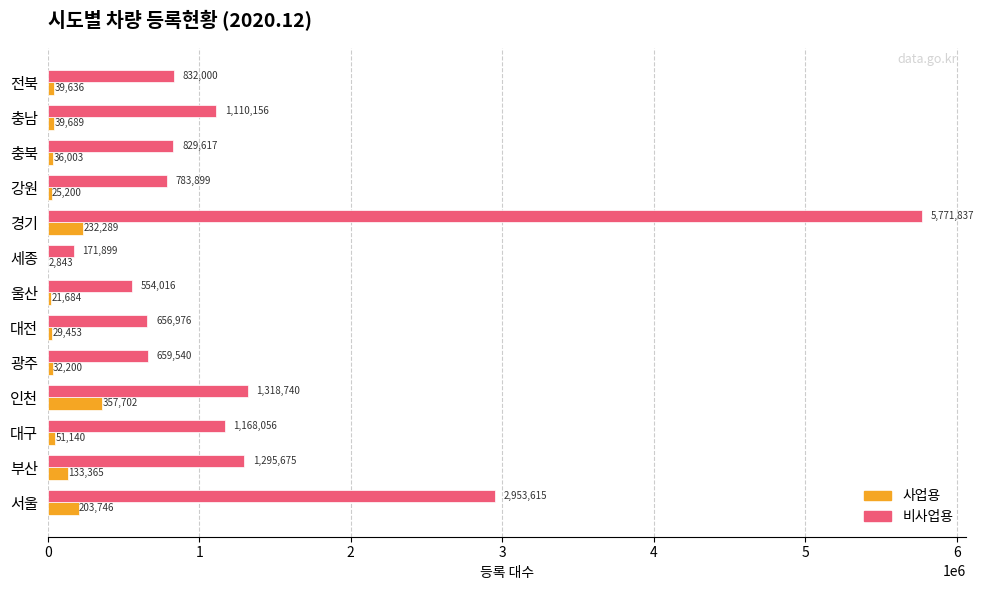

What is the sum of the 사업용 values at 울산 and 충남?

61373